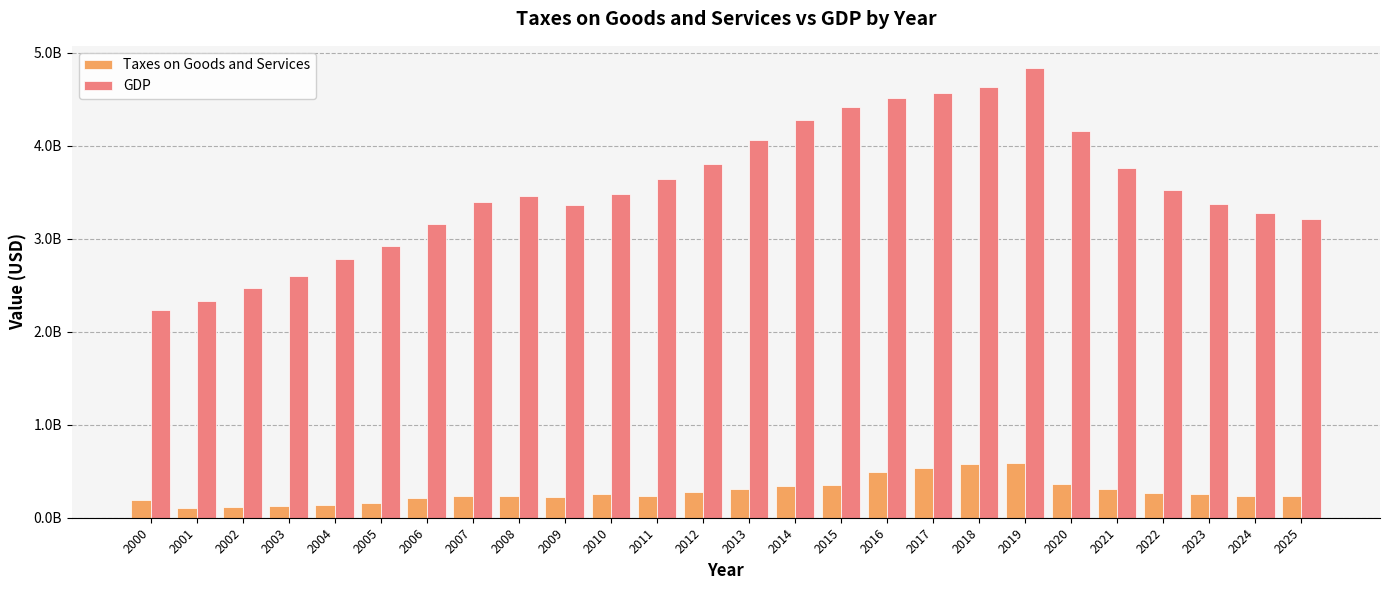

What are all the series names shown in the legend?

Taxes on Goods and Services, GDP